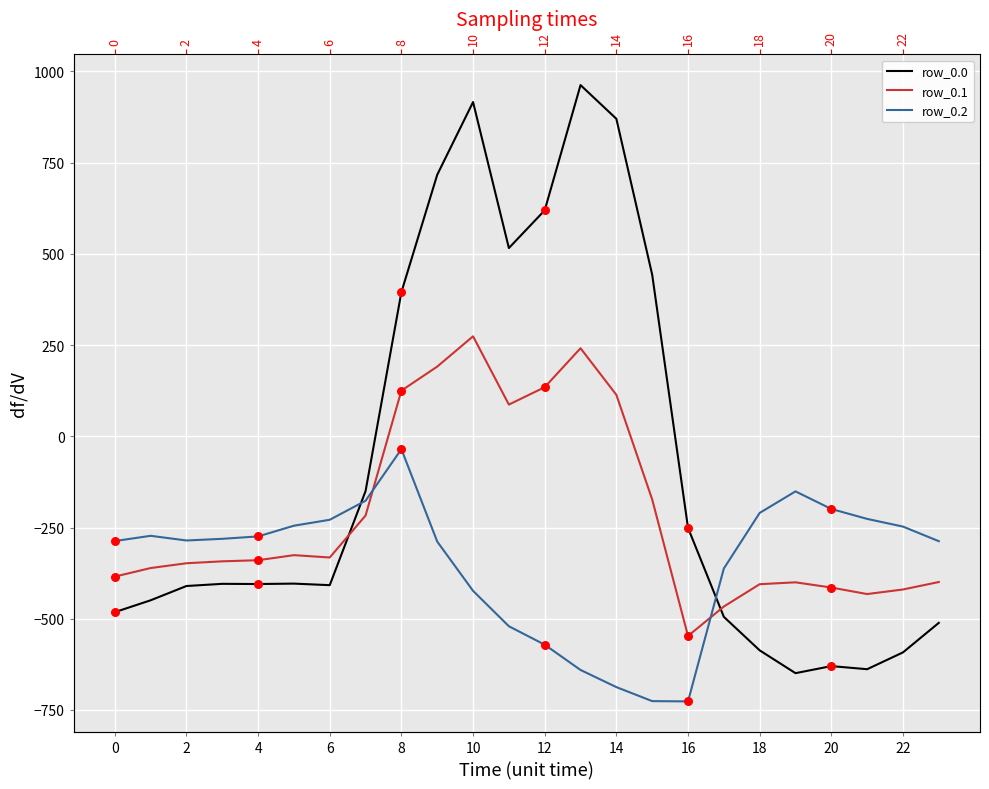

What is the total value across all series at 14?

296.5